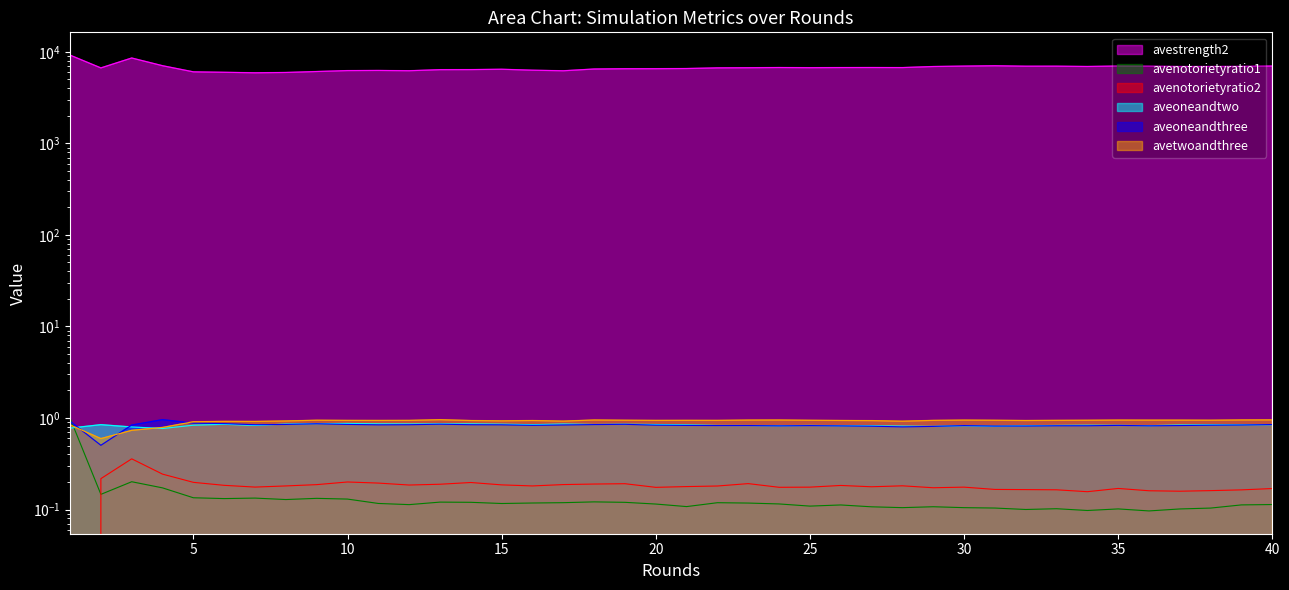

What is the difference between the second highest and minimum values in the avetwoandthree series?

0.4